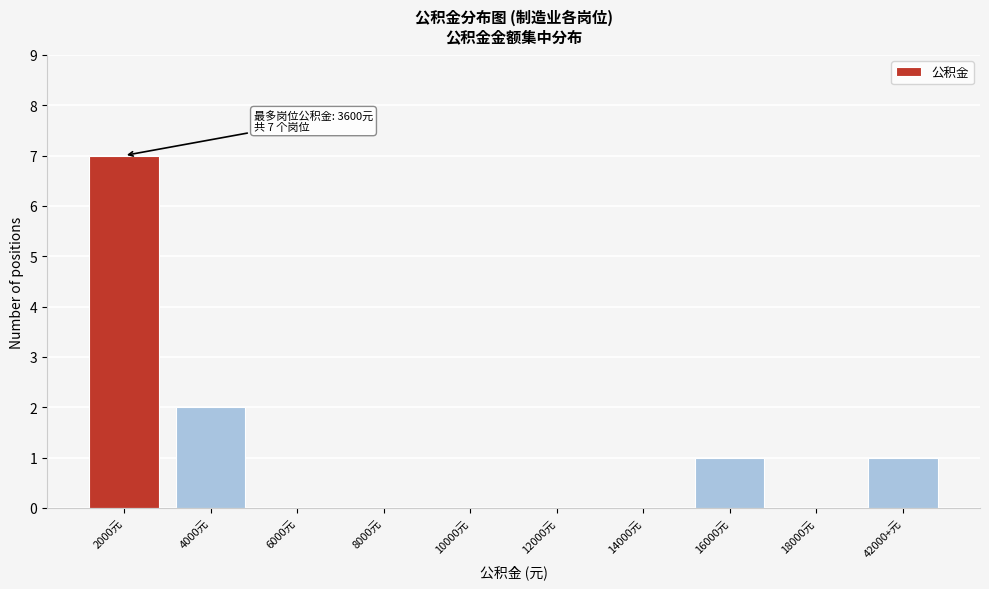

Reading right to left, transcribe all the data shown in this chart.

42000+元=1	18000元=0	16000元=1	14000元=0	12000元=0	10000元=0	8000元=0	6000元=0	4000元=2	2000元=7